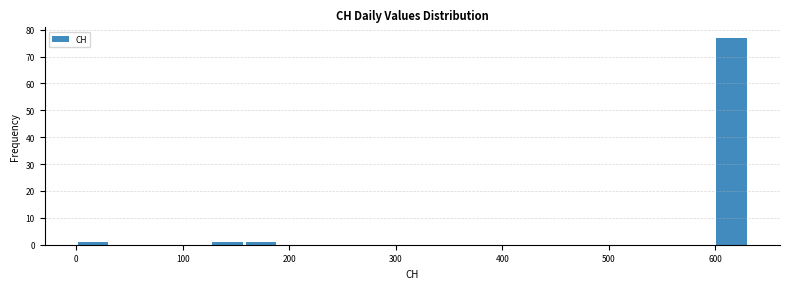

Around what value on the x-axis is the tallest bar? Give the approximate position of its centre, as read against the axis.

620